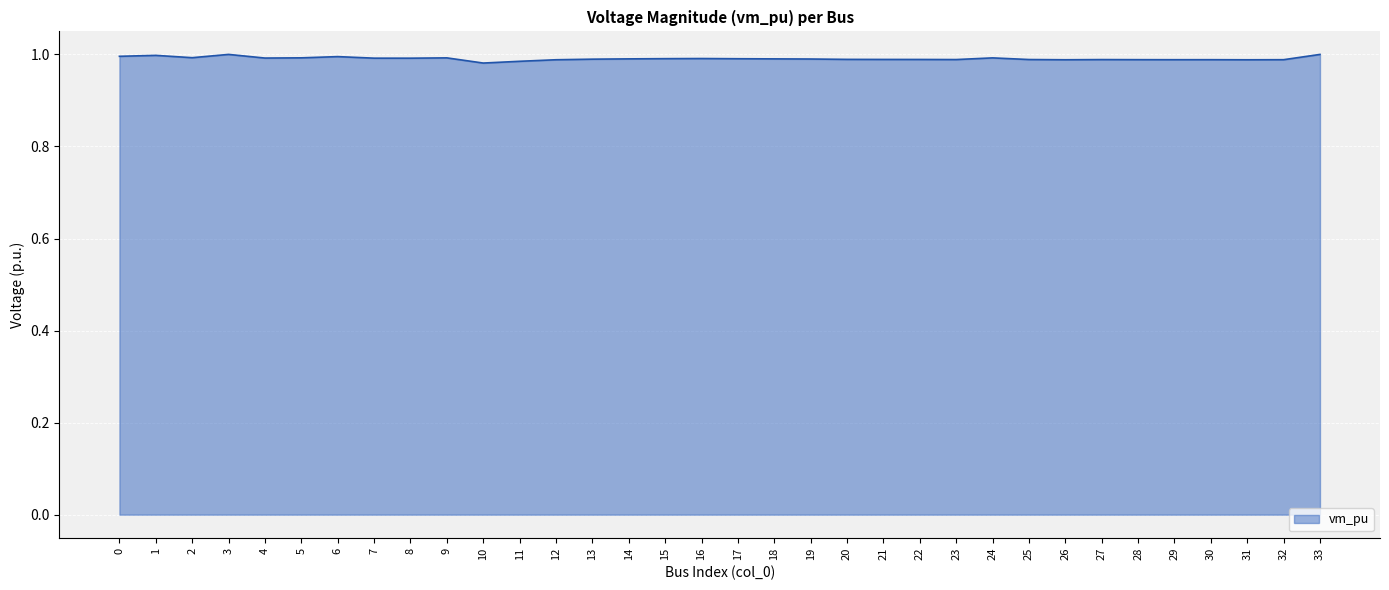

The value at 30 is 1.0. True or false?

True